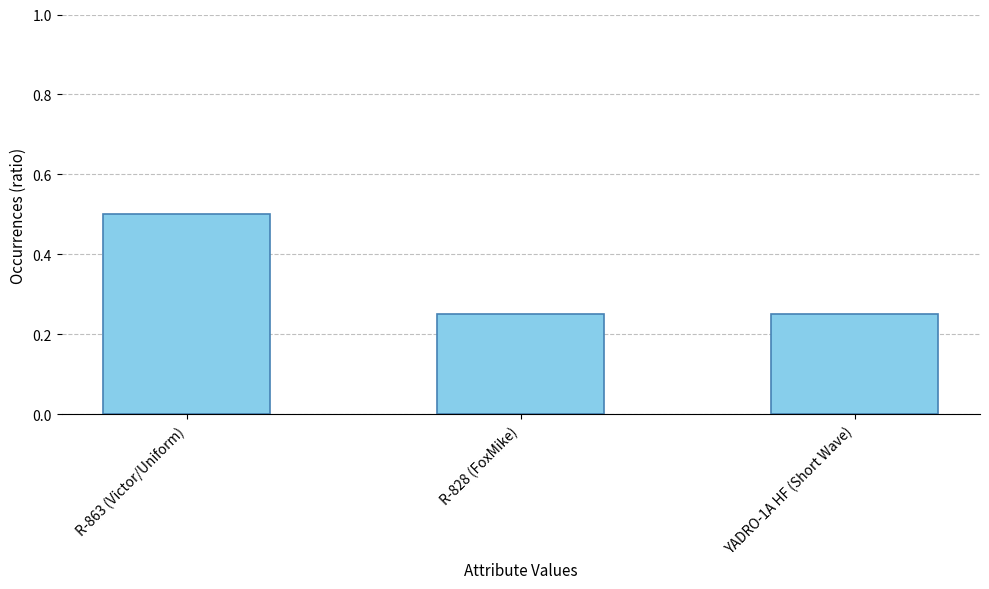

What is the label of the 2nd bar from the left?

R-828 (FoxMike)